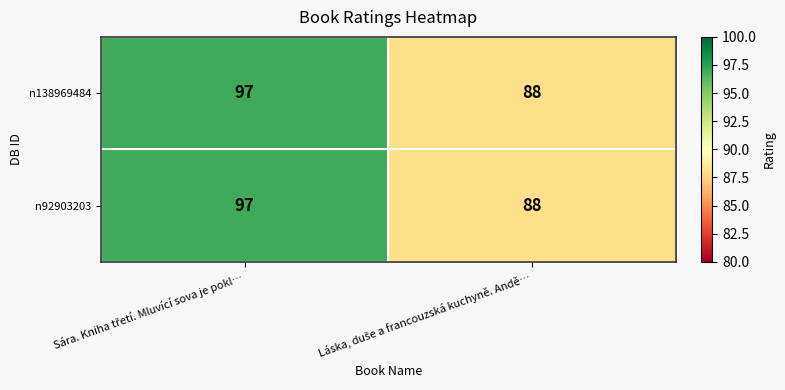

What is the maximum value for n138969484?

97